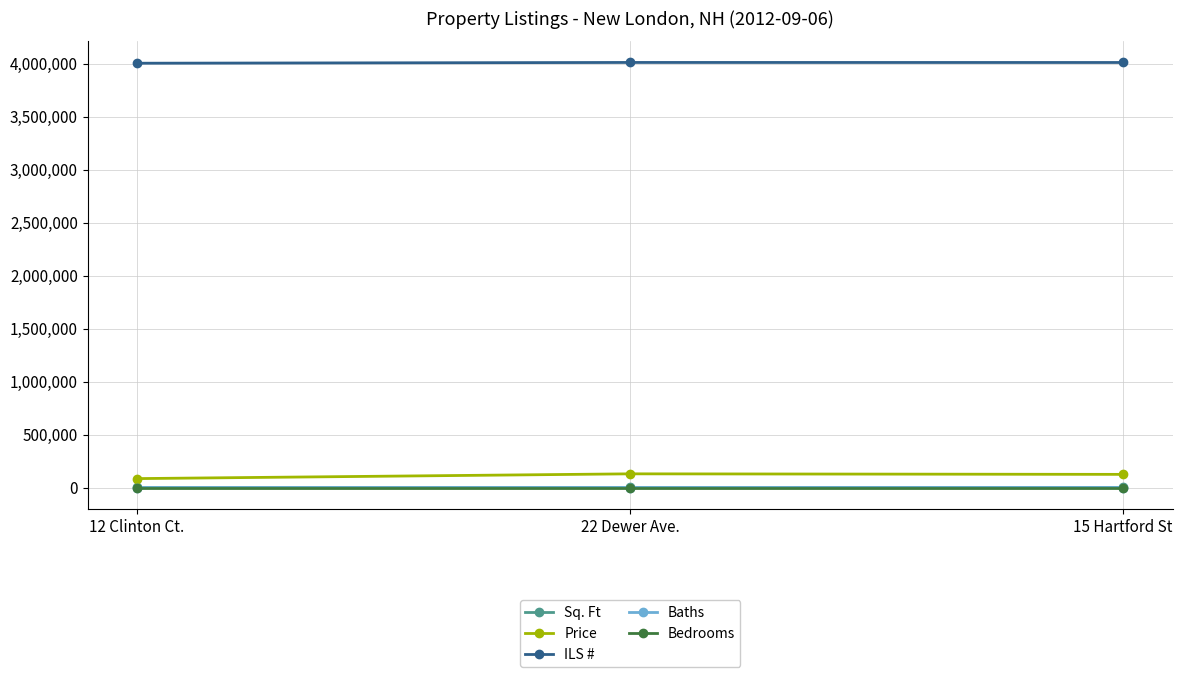

At which label is ILS # closest to 4006830?

15 Hartford St